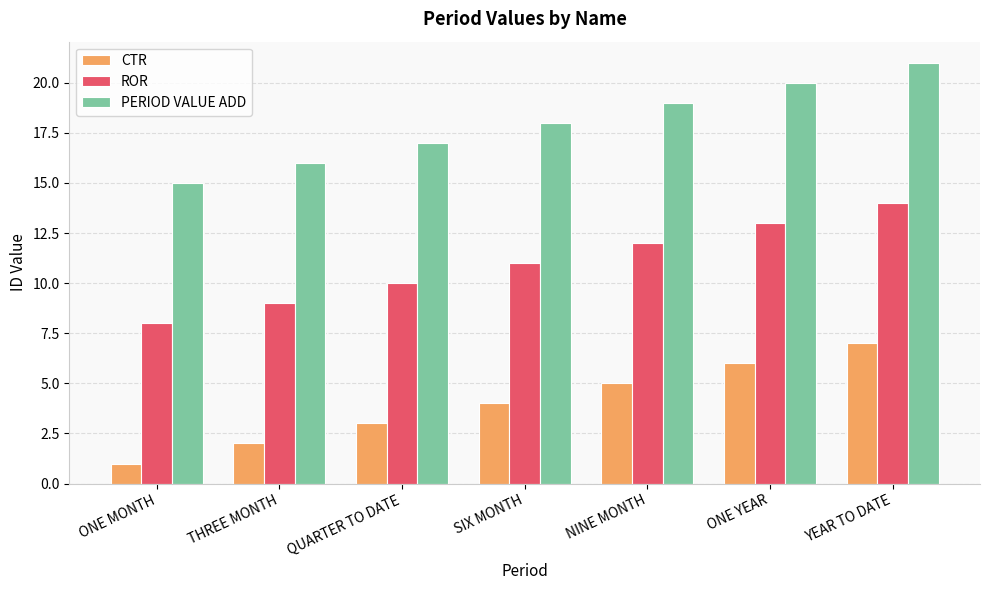

How many groups of bars are there?

7